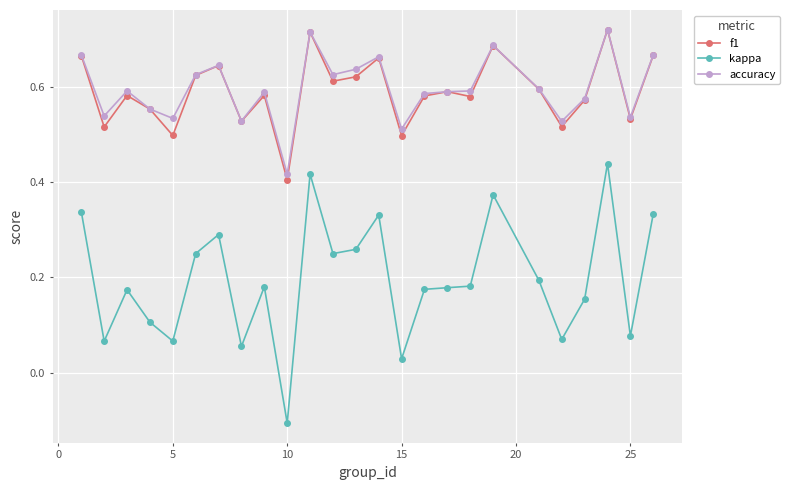

How many lines are shown in the chart?

3